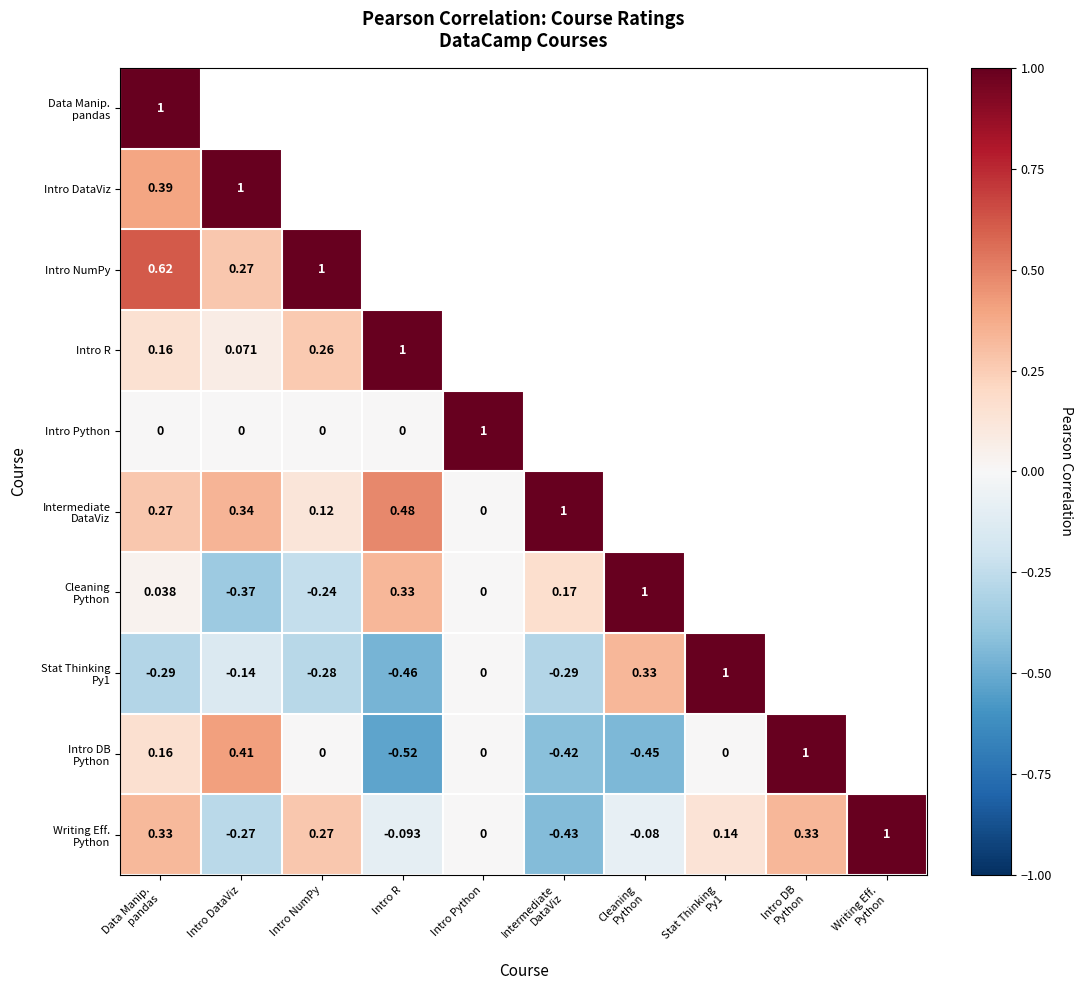

Which series changed the most between Intro Python and Writing Eff. Python?

Writing Eff. Python